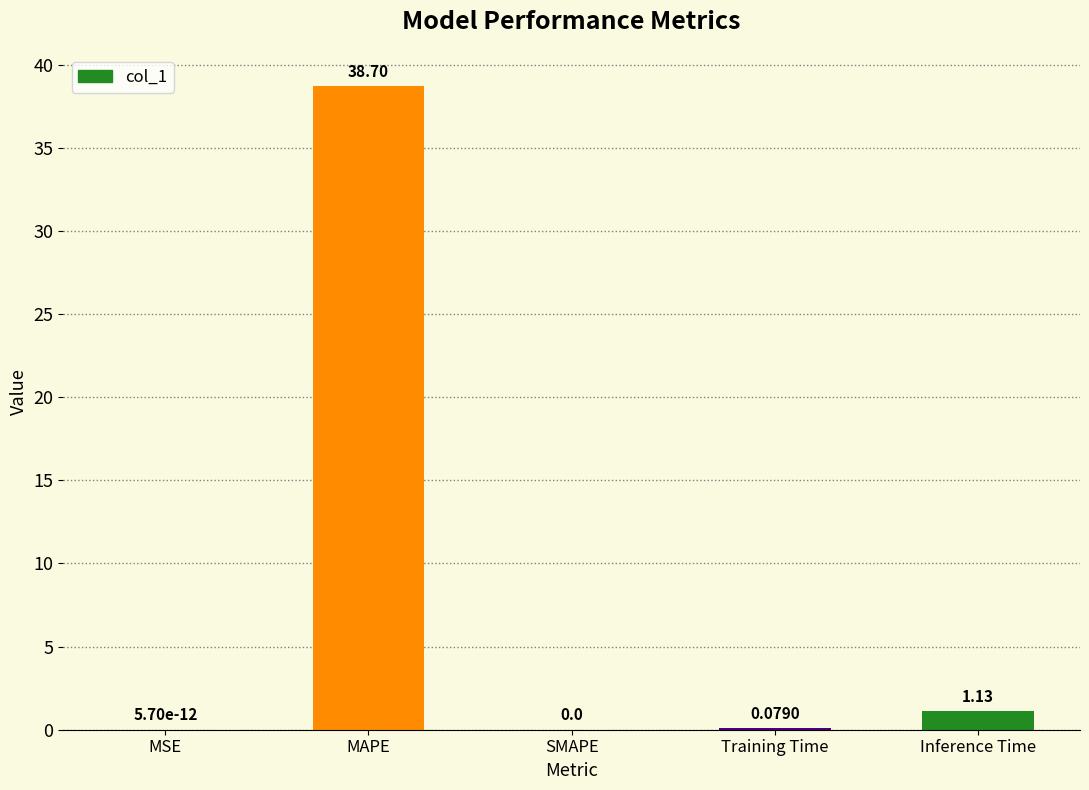

What is the sum of all values?

39.9